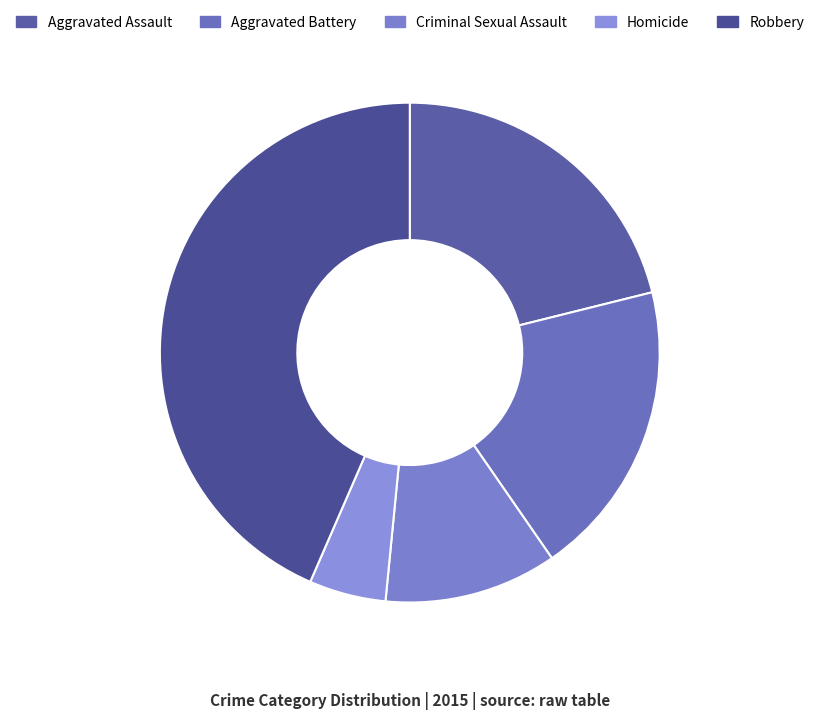

Does Robbery represent more than half of the total?

No